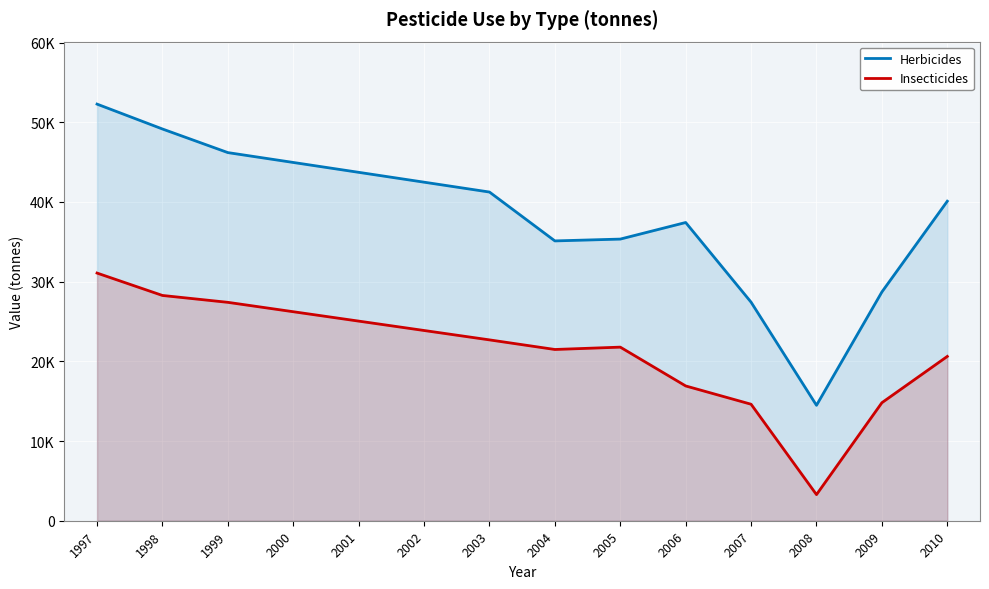

At how many categories does at least one series exceed 49098?

2